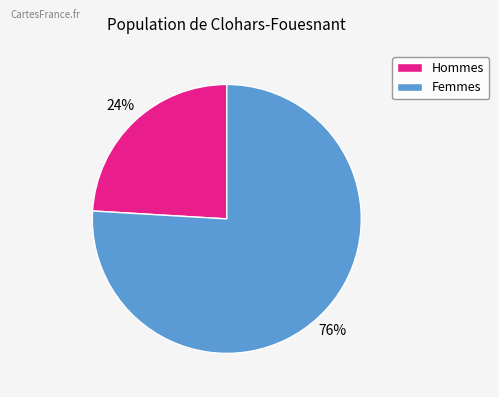

The Femmes slice represents 65% of the pie. True or false?

False